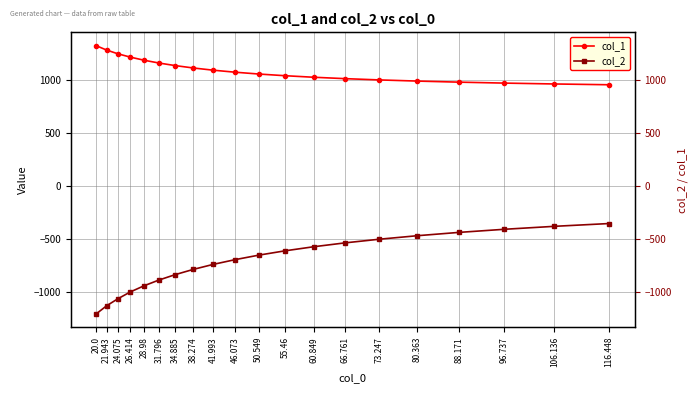

Which has a higher value, 21.943 or 80.363?

21.943